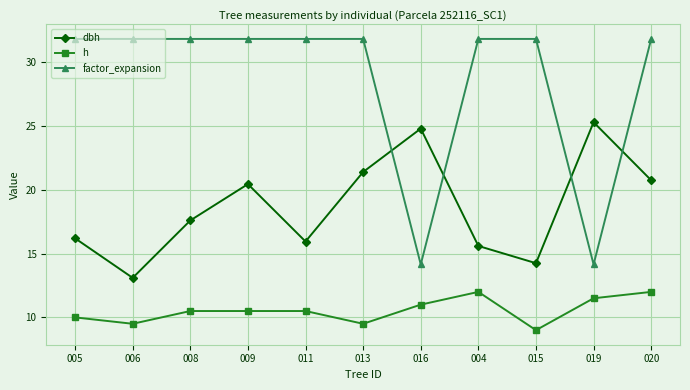

The value of dbh at 019 is 37.3. True or false?

False